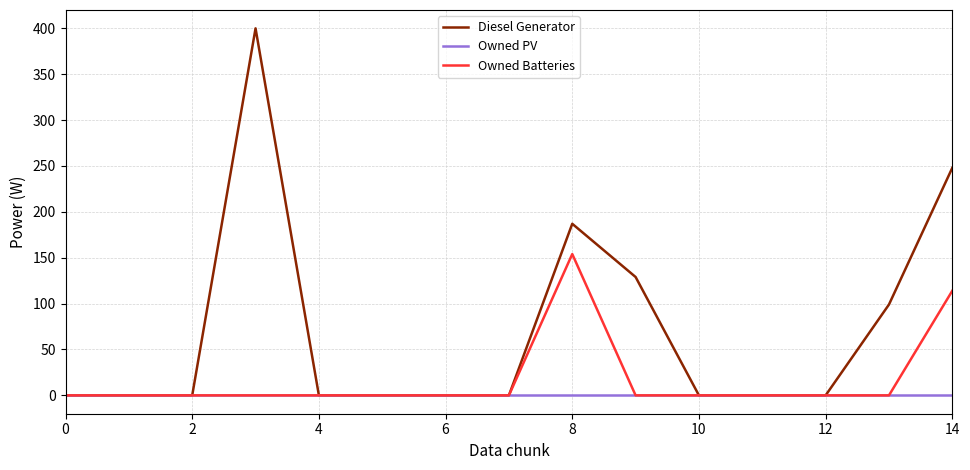

Which series has the widest spread of values?

Diesel Generator